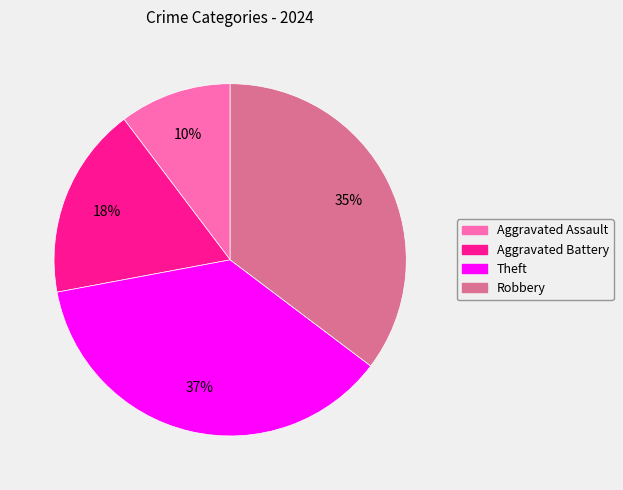

To the nearest percent, what is the difference between the Aggravated Battery and Theft slice percentages?

19%